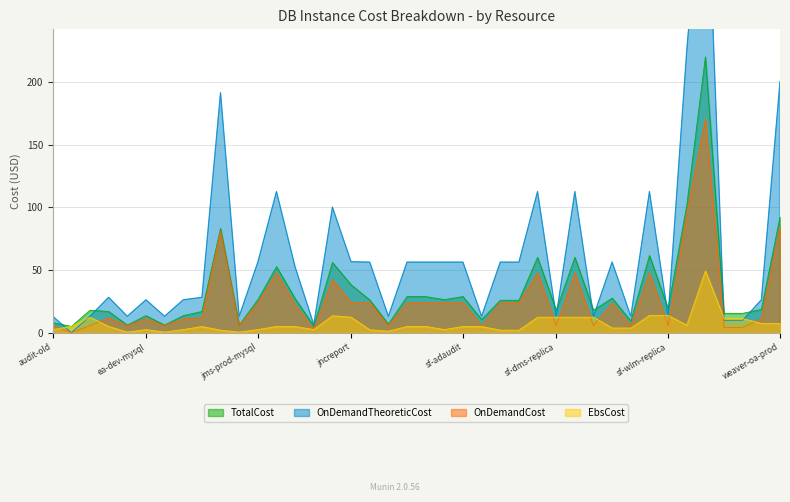

What position from the left is tpm-prod?

35